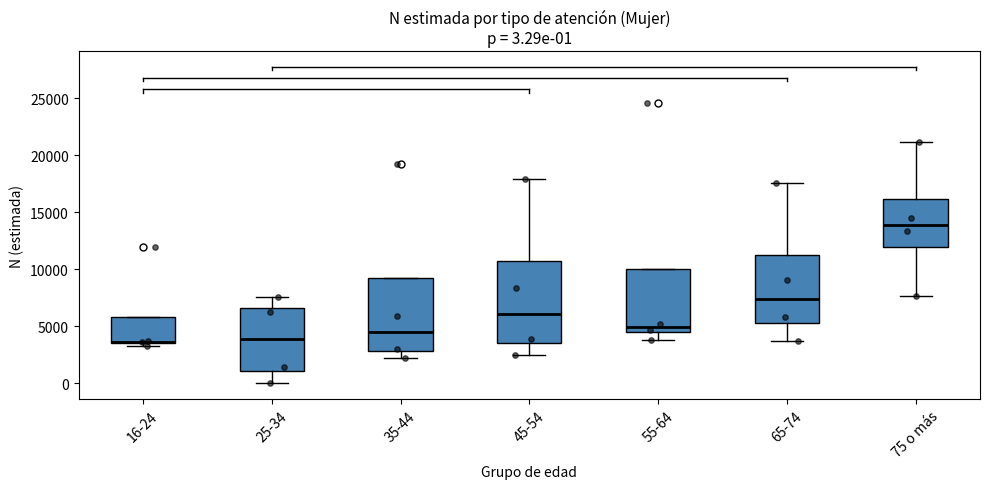

Which box's median line is the highest?

75 o más